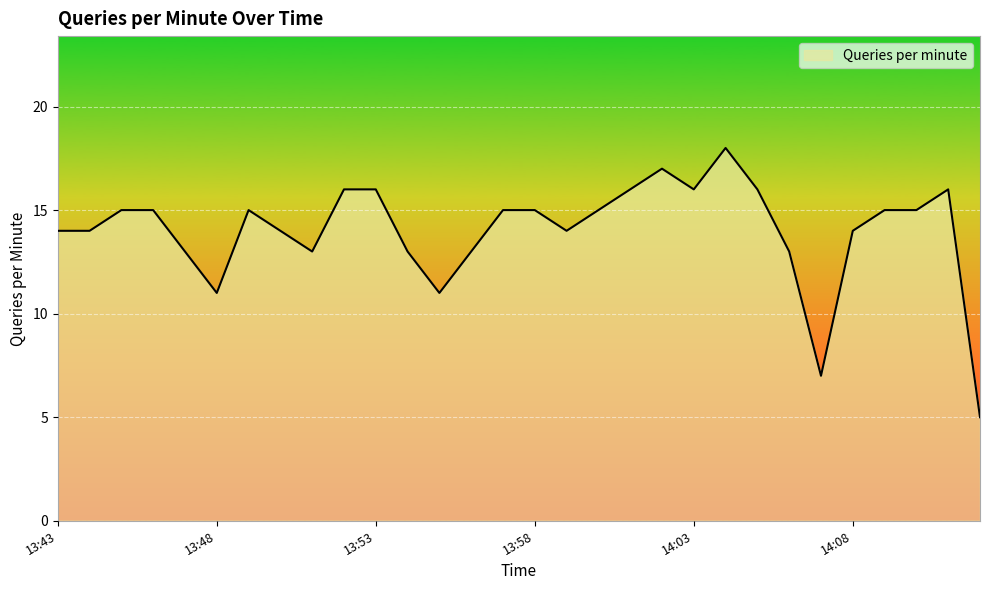

What is the minimum value shown in the chart?

5